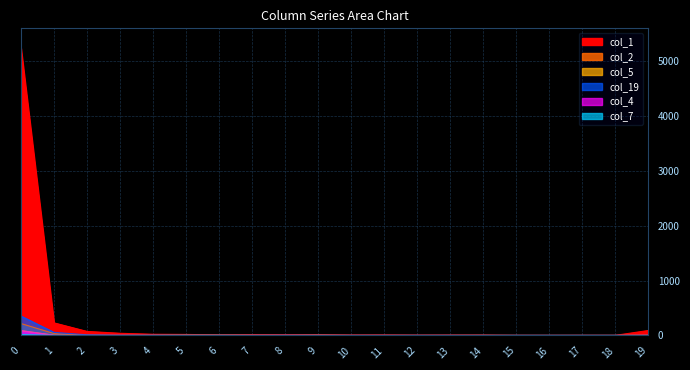

Which series ends up on top after the final intersection of col_4 and col_2?

col_2